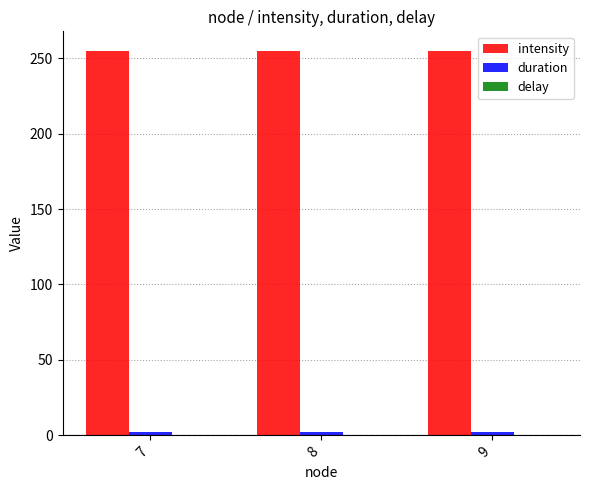

What is the minimum value for intensity?

255